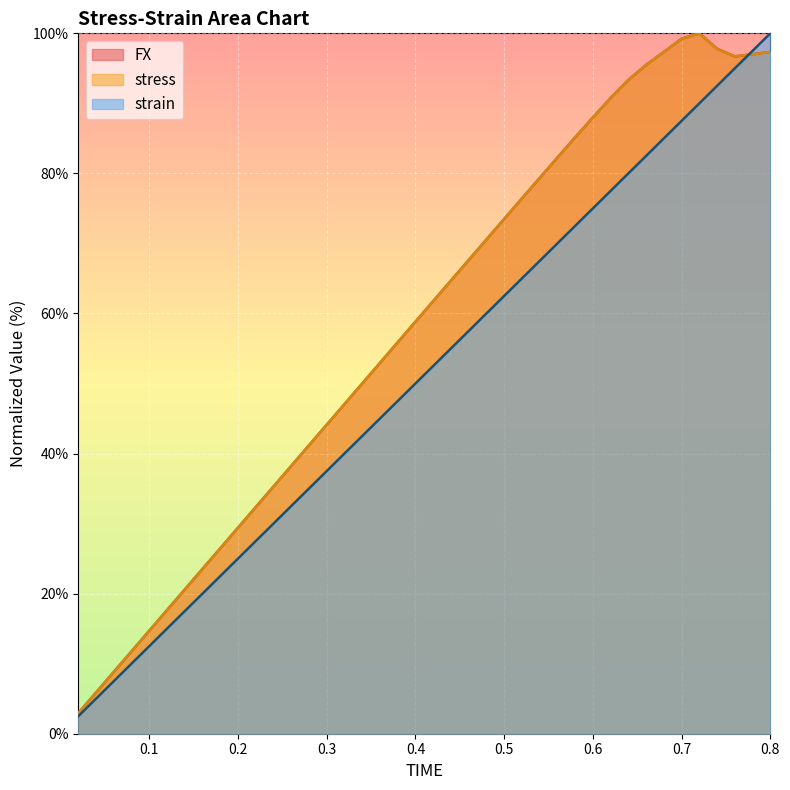

Reading right to left, list all the values displayed in this chart.

FX: 0.8=97.3	0.78=97.0	0.76=96.7	0.74=97.8	0.72=100.0	0.7=99.2	0.68=97.3	0.66=95.5	0.64=93.3	0.62=90.8	0.6=88.0	0.58=85.1	0.56=82.3	0.54=79.3	0.52=76.4	0.5=73.5	0.48=70.6	0.46=67.6	0.44=64.7	0.42=61.8	0.4=58.8	0.38=55.9	0.36=52.9	0.34=50.0	0.32=47.1	0.3=44.1	0.28=41.2	0.26=38.2	0.24=35.3	0.22=32.4	0.2=29.4	0.18=26.5	0.16=23.5	0.14=20.6	0.12=17.6	0.1=14.7	0.08=11.8	0.06=8.8	0.04=5.9	0.02=2.9
strain: 0.8=100.0	0.78=97.5	0.76=95.0	0.74=92.5	0.72=90.0	0.7=87.5	0.68=85.0	0.66=82.5	0.64=80.0	0.62=77.5	0.6=75.0	0.58=72.5	0.56=70.0	0.54=67.5	0.52=65.0	0.5=62.5	0.48=60.0	0.46=57.5	0.44=55.0	0.42=52.5	0.4=50.0	0.38=47.5	0.36=45.0	0.34=42.5	0.32=40.0	0.3=37.5	0.28=35.0	0.26=32.5	0.24=30.0	0.22=27.5	0.2=25.0	0.18=22.5	0.16=20.0	0.14=17.5	0.12=15.0	0.1=12.5	0.08=10.0	0.06=7.5	0.04=5.0	0.02=2.5
stress: 0.8=97.3	0.78=97.0	0.76=96.7	0.74=97.8	0.72=100.0	0.7=99.2	0.68=97.3	0.66=95.5	0.64=93.3	0.62=90.8	0.6=88.0	0.58=85.1	0.56=82.3	0.54=79.3	0.52=76.4	0.5=73.5	0.48=70.6	0.46=67.6	0.44=64.7	0.42=61.8	0.4=58.8	0.38=55.9	0.36=52.9	0.34=50.0	0.32=47.1	0.3=44.1	0.28=41.2	0.26=38.2	0.24=35.3	0.22=32.4	0.2=29.4	0.18=26.5	0.16=23.5	0.14=20.6	0.12=17.6	0.1=14.7	0.08=11.8	0.06=8.8	0.04=5.9	0.02=2.9